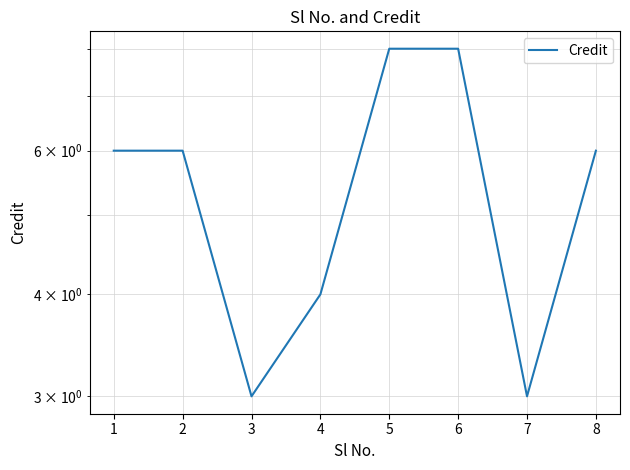

Rank the categories by value from highest to lowest.

5, 6, 1, 2, 8, 4, 3, 7